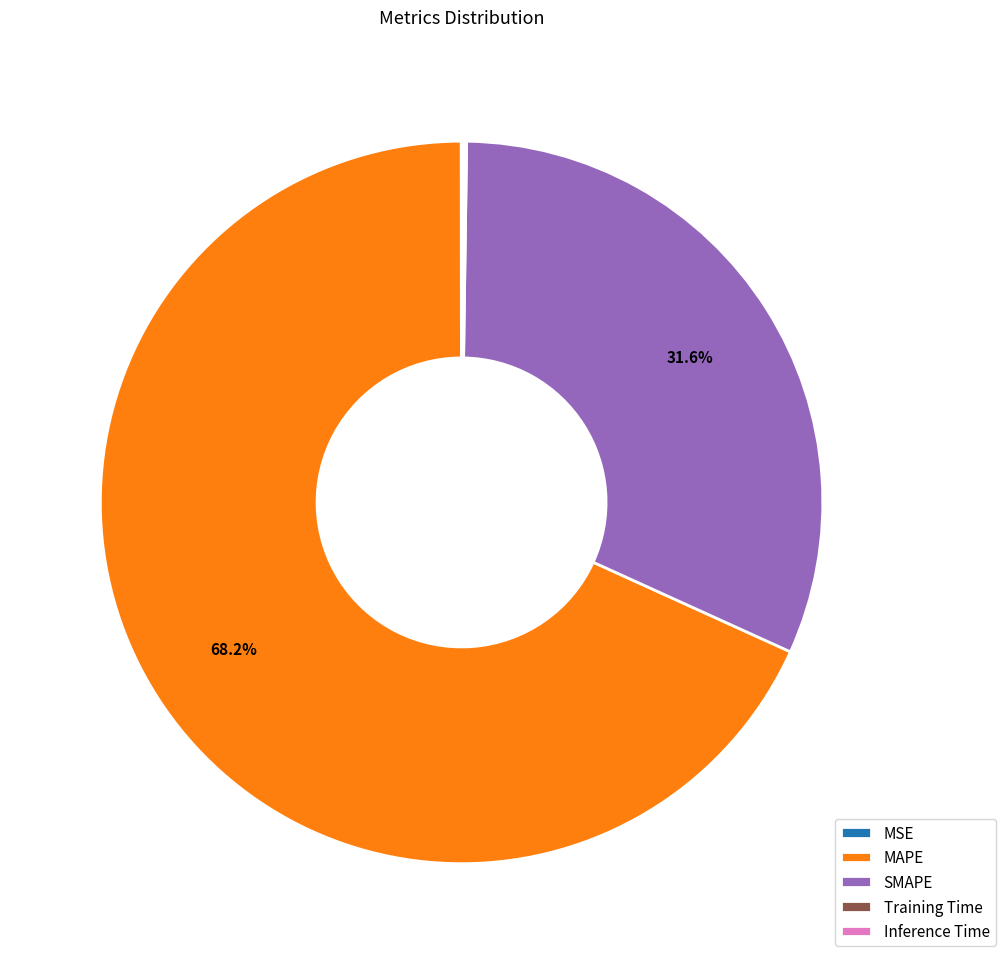

What percentage do SMAPE and MAPE together represent?

99.8%